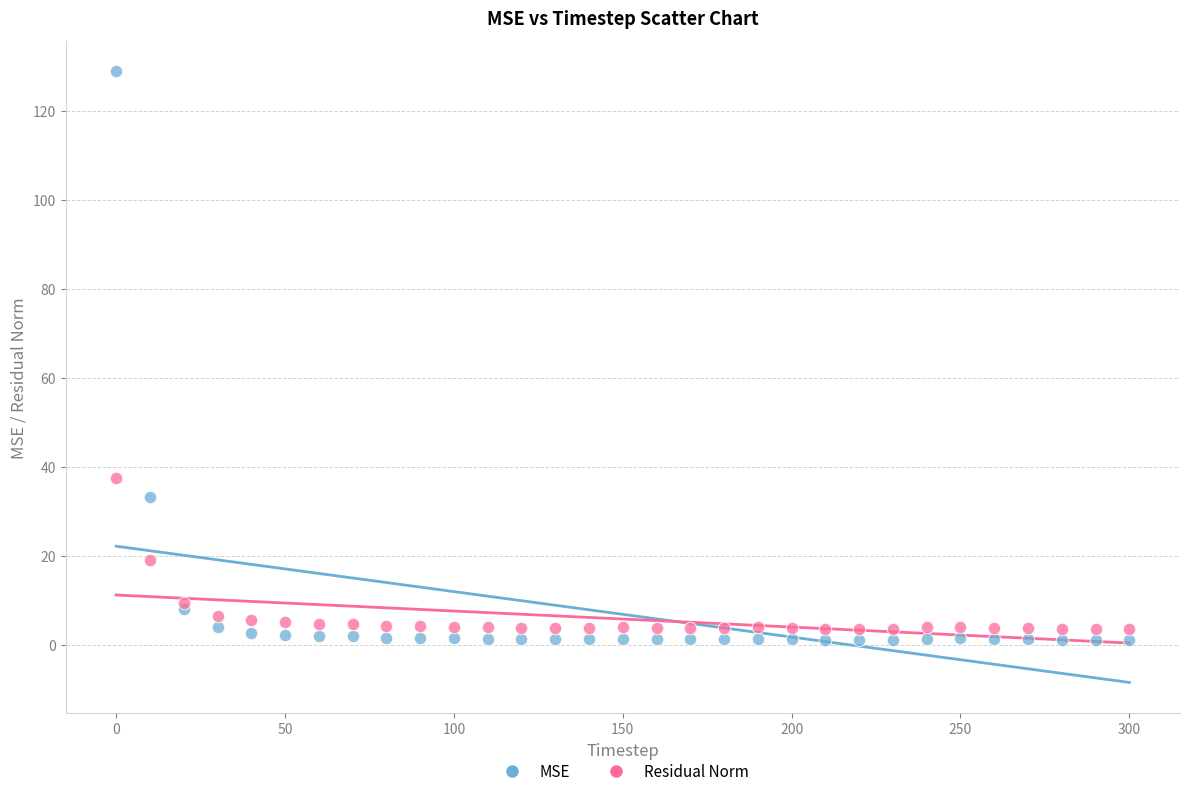

Which series has the largest Y range (max minus min)?

MSE